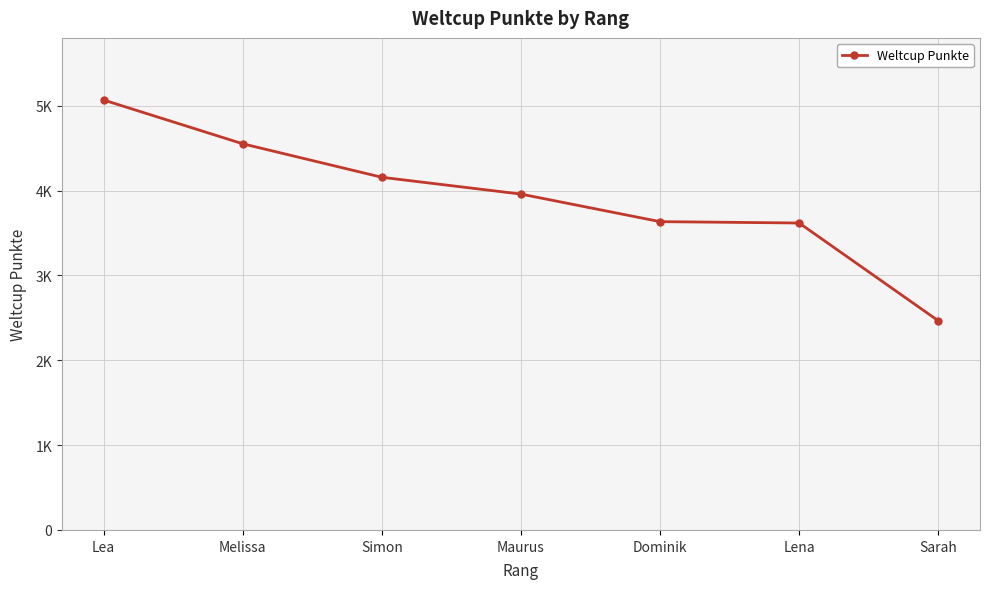

Does the chart have visible grid lines?

Yes